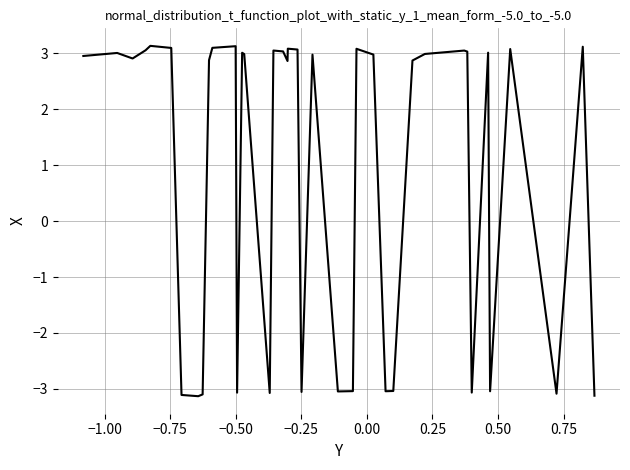

What is the greatest value displayed?

3.1